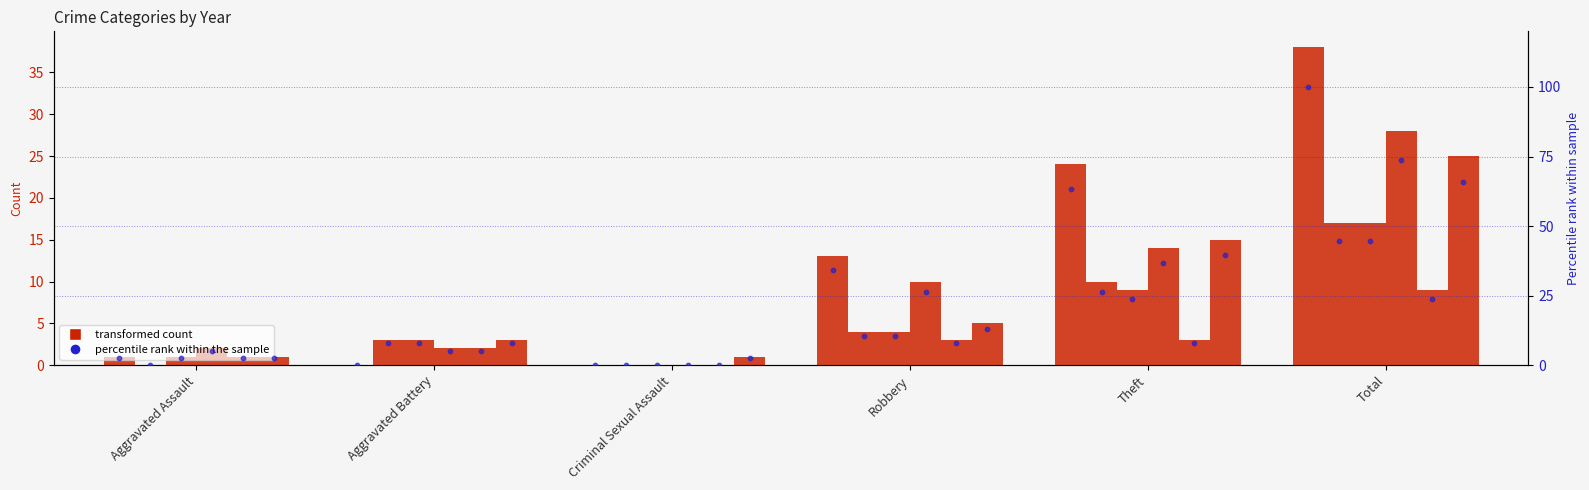

What is the total value across all series at Aggravated Battery?

13